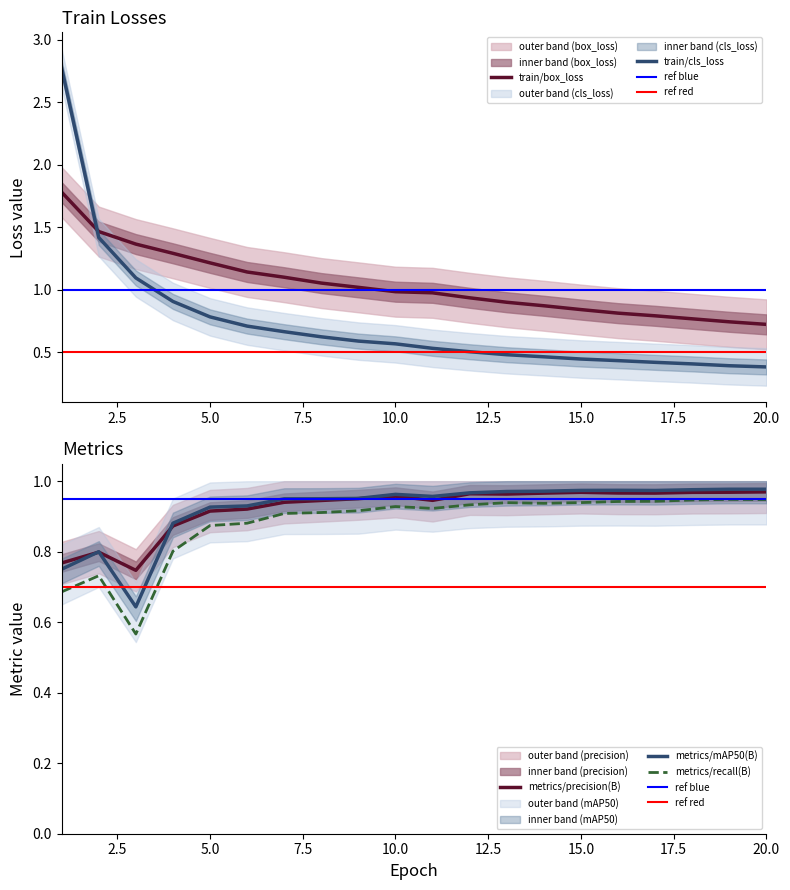

True or false: metrics/precision(B) and metrics/recall(B) intersect in this chart.

False